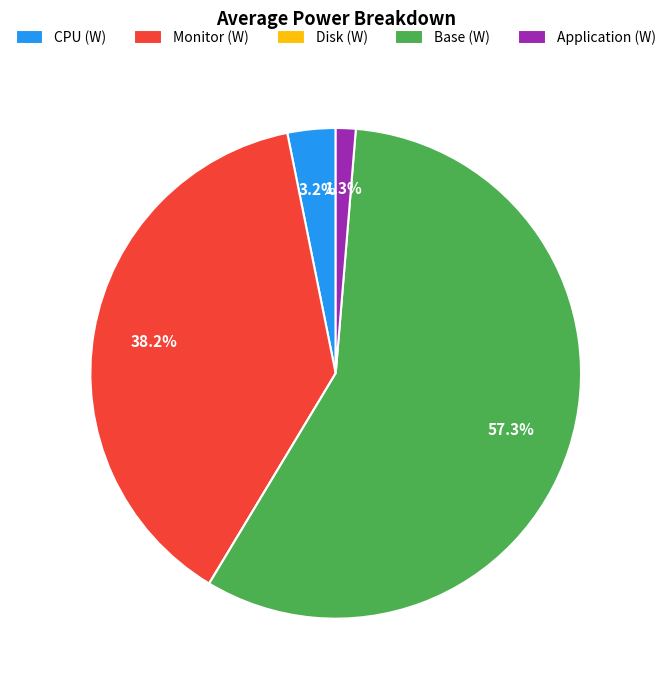

Which slice is the largest?

Base (W)